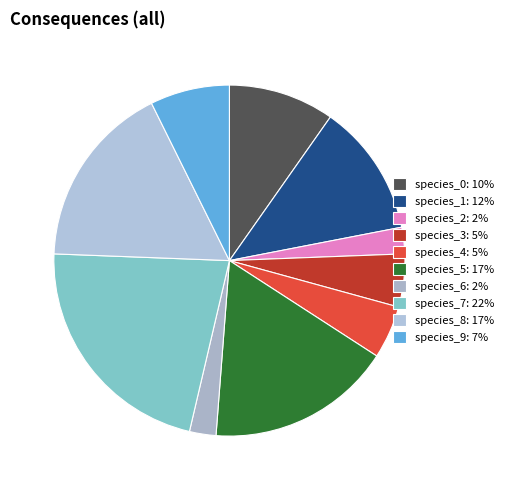

To the nearest percent, what is the average slice percentage?

10%